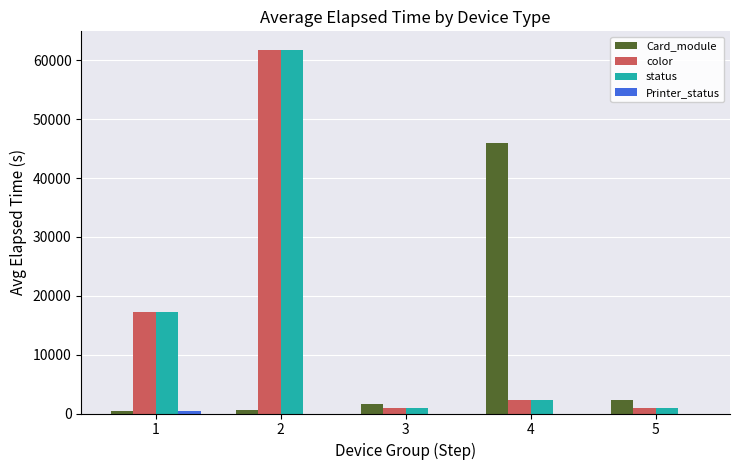

What is the maximum value shown in the chart?

61854.0